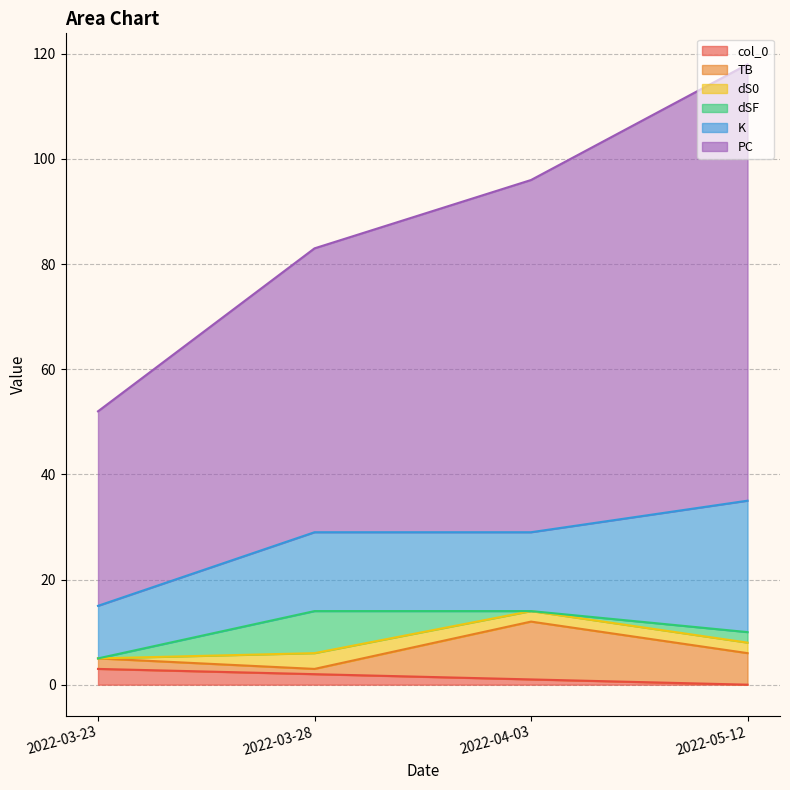

At which category is the sum across all series the highest?

2022-05-12